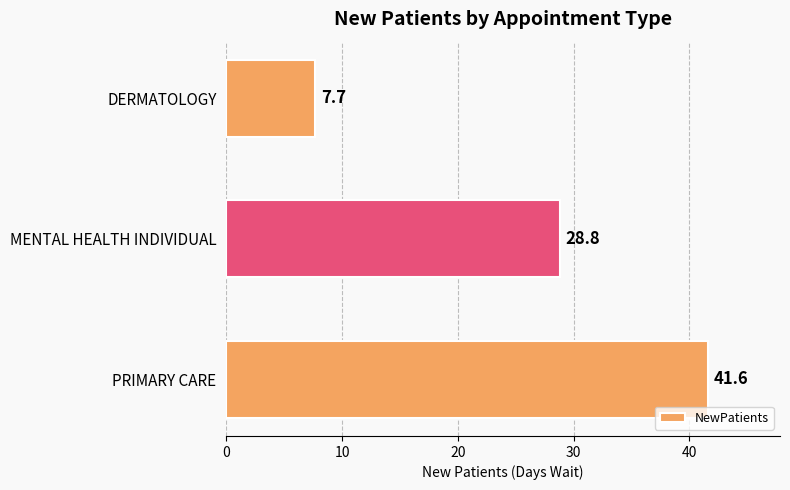

What is the smallest value displayed?

7.7